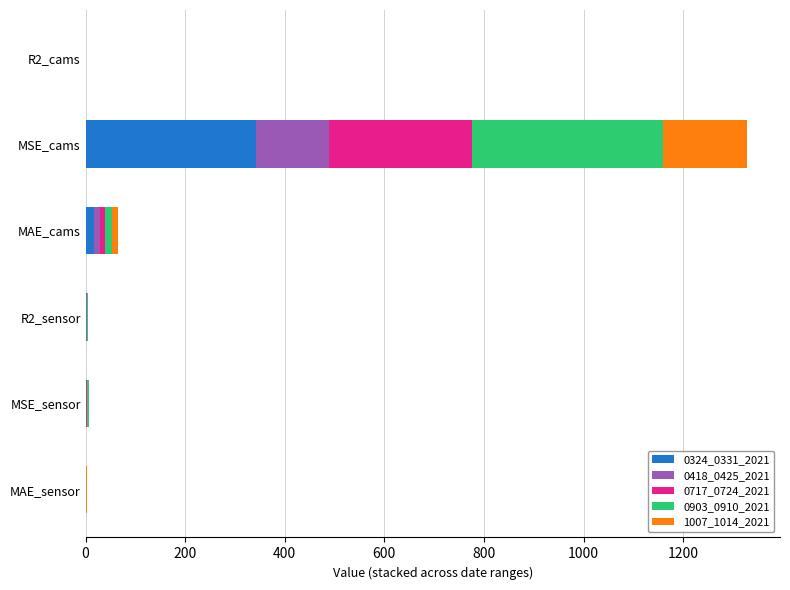

Which category has the highest value in the 0324_0331_2021 series?

MSE_cams